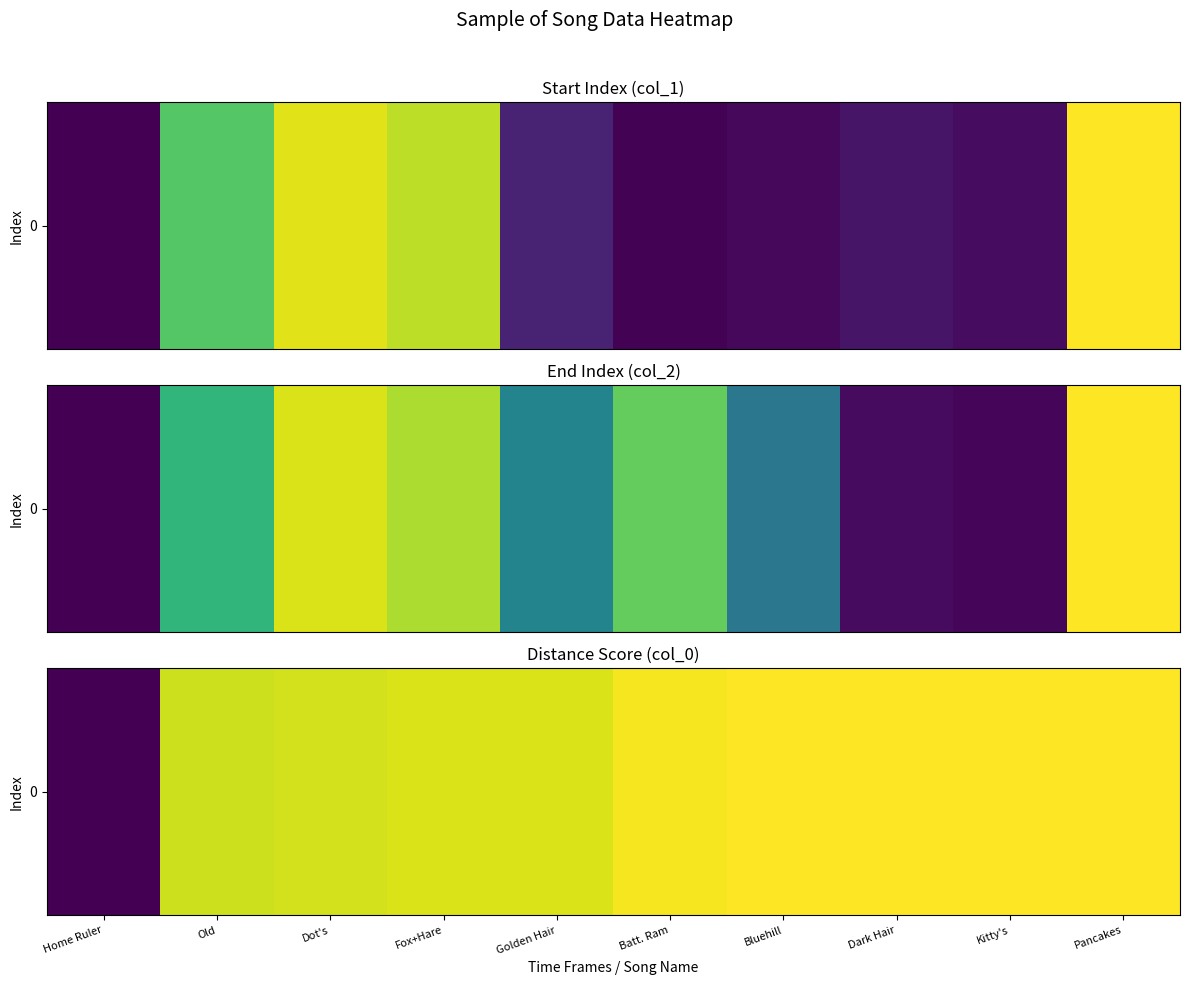

List the labels in order of value, smallest first.

Home Ruler, Old, Dot's, Fox+Hare, Golden Hair, Batt. Ram, Bluehill, Dark Hair, Kitty's, Pancakes